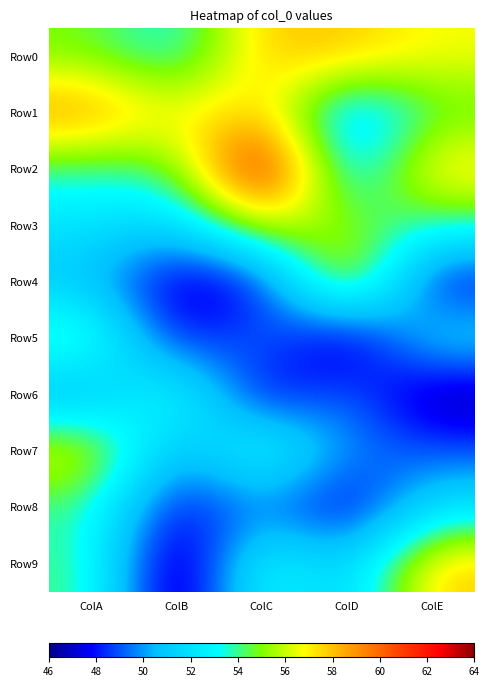

Reading left to right, what are all the values shown in this chart?

Row0: ColA=191468231.9	ColB=151262558.1	ColC=252842664.6	ColD=252569957.7	ColE=227302527.1
Row1: ColA=278719727.6	ColB=227148128.0	ColC=251708554.3	ColD=109911212.6	ColE=182021777.2
Row2: ColA=170146983.2	ColB=179427257.1	ColC=370432860.4	ColD=119125122.9	ColE=247681549.0
Row3: ColA=138235072.0	ColB=119608723.7	ColC=226409576.9	ColD=194683526.0	ColE=169471030.9
Row4: ColA=112448964.1	ColB=31729191.4	ColC=49275547.3	ColD=252078288.4	ColE=42863617.2
Row5: ColA=191697684.7	ColB=47278956.3	ColC=91759086.9	ColD=18441050.6	ColE=135329569.5
Row6: ColA=95138167.2	ColB=181109923.2	ColC=38316966.9	ColD=90417125.3	ColE=18441557.5
Row7: ColA=230413049.9	ColB=91692912.5	ColC=179757760.7	ColD=90296661.1	ColE=76373595.0
Row8: ColA=172060026.4	ColB=47278956.3	ColC=91759086.9	ColD=38316966.9	ColE=135329569.5
Row9: ColA=179757760.7	ColB=163045.4	ColC=172060026.4	ColD=109911212.6	ColE=252842664.6